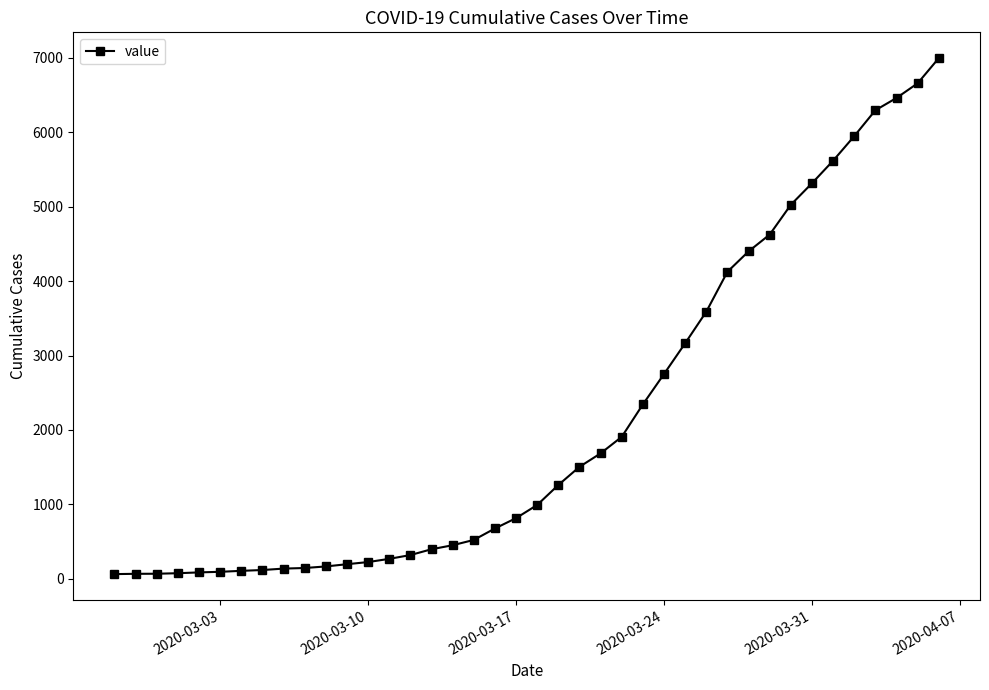

What is the maximum value shown in the chart?

6995